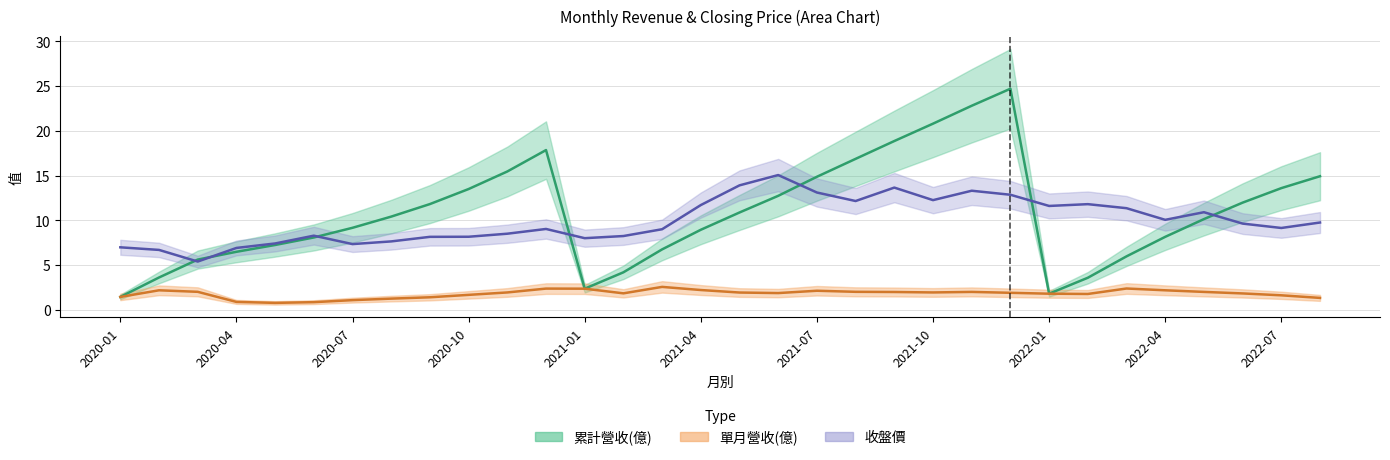

Rank the series by their maximum value, from lowest to highest.

單月營收(億), 收盤價, 累計營收(億)